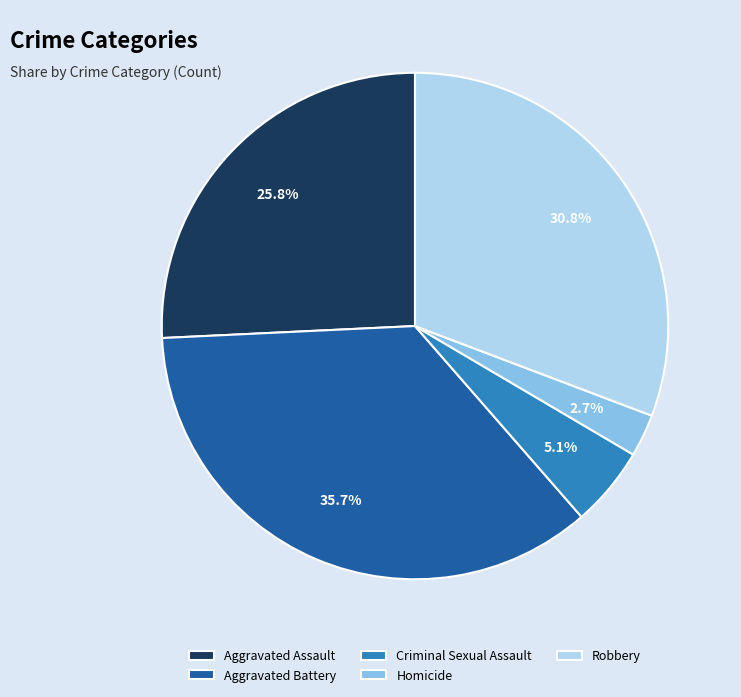

Combined, what portion of the pie is Homicide and Criminal Sexual Assault?

7.8%